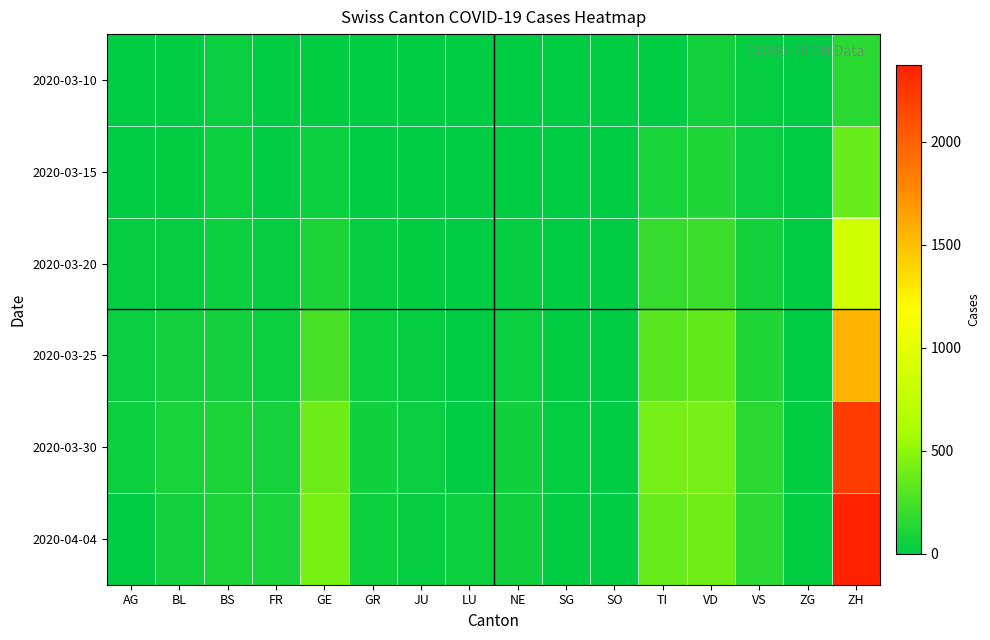

Which label corresponds to the smallest value in the chart?

AG